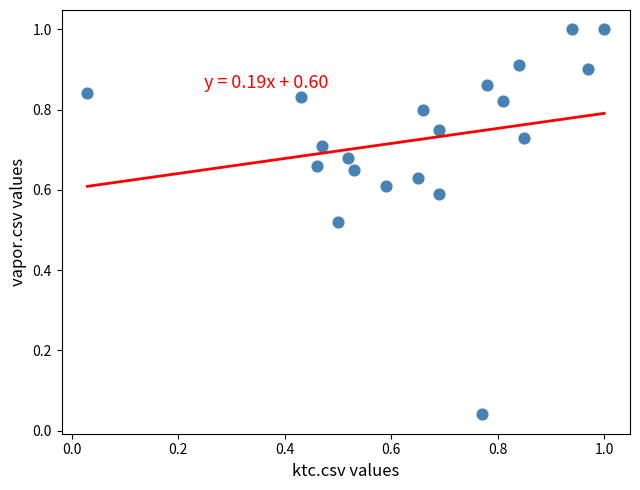

What is the range of Y values (max minus min)?

1.0